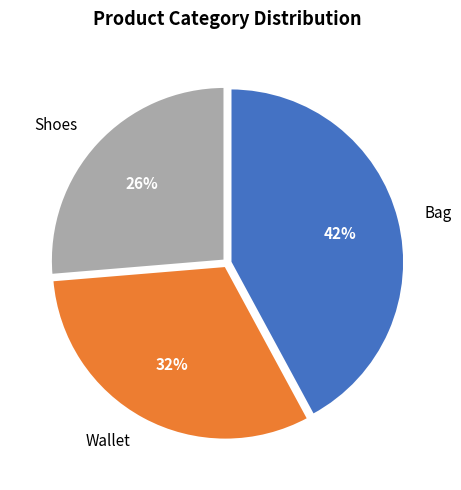

Rank the categories by value from lowest to highest.

Shoes, Wallet, Bag